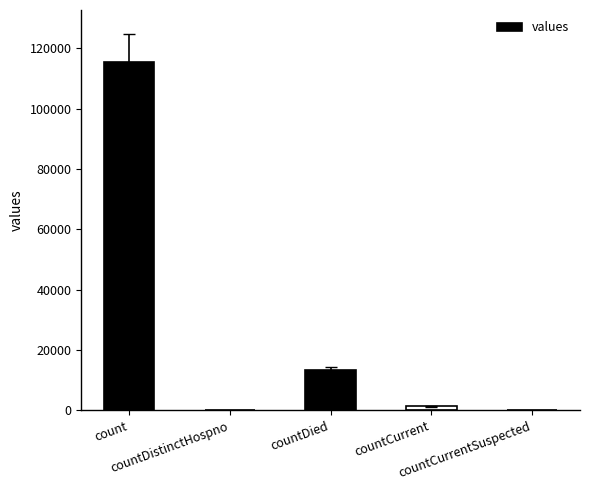

Are the bars horizontal?

No